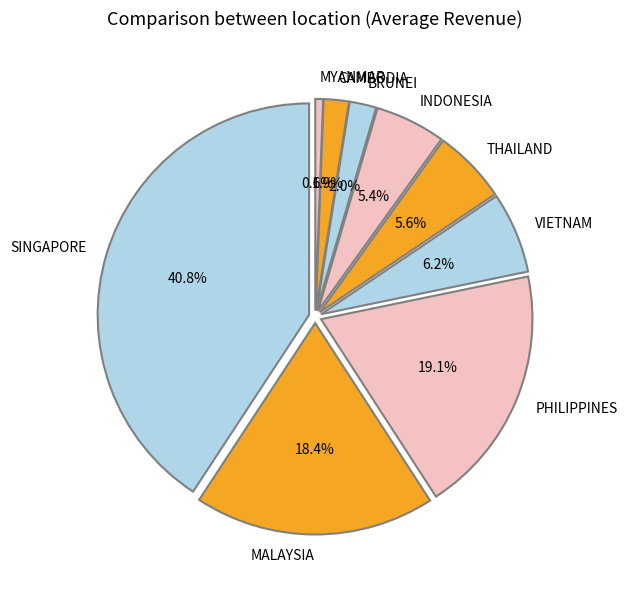

What percentage is the VIETNAM slice, to the nearest percent?

6%